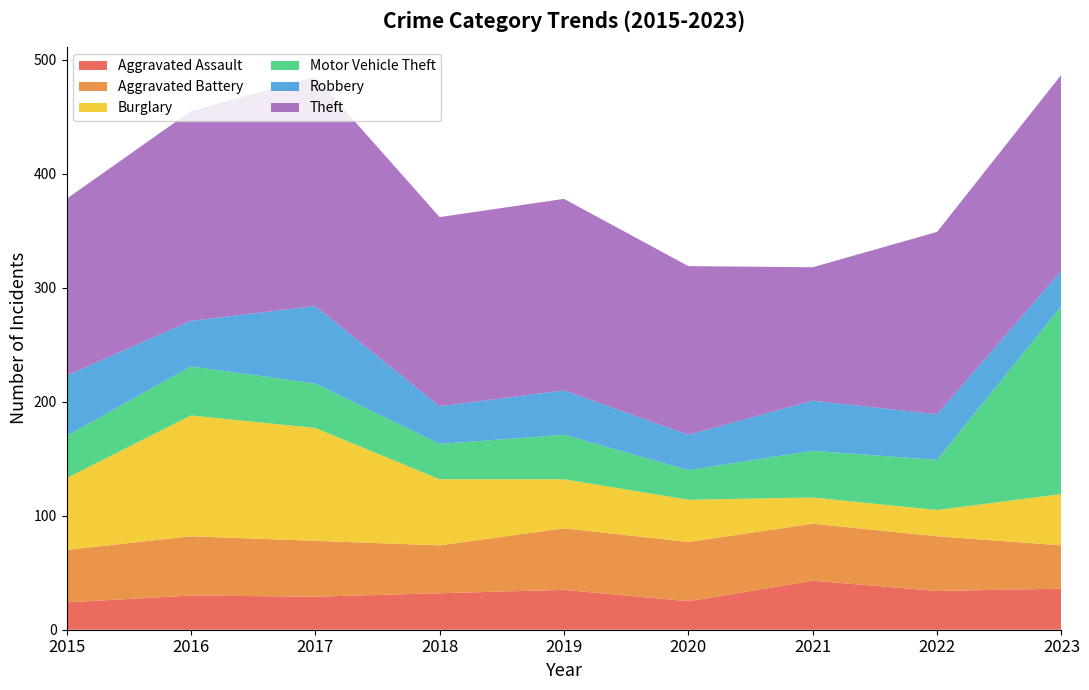

Reading right to left, list all the values displayed in this chart.

Aggravated Assault: 2023=36	2022=34	2021=43	2020=25	2019=35	2018=32	2017=29	2016=30	2015=24
Aggravated Battery: 2023=38	2022=48	2021=50	2020=52	2019=54	2018=42	2017=49	2016=52	2015=46
Burglary: 2023=45	2022=23	2021=23	2020=37	2019=43	2018=58	2017=99	2016=106	2015=63
Motor Vehicle Theft: 2023=165	2022=44	2021=41	2020=26	2019=39	2018=31	2017=39	2016=43	2015=37
Robbery: 2023=31	2022=40	2021=44	2020=31	2019=39	2018=33	2017=68	2016=40	2015=53
Theft: 2023=172	2022=160	2021=117	2020=148	2019=168	2018=166	2017=201	2016=184	2015=155